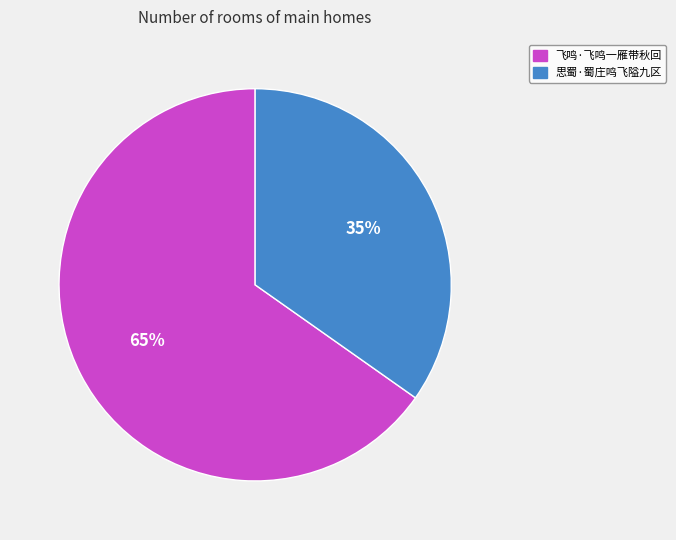

To the nearest percent, what is the average slice percentage?

50%